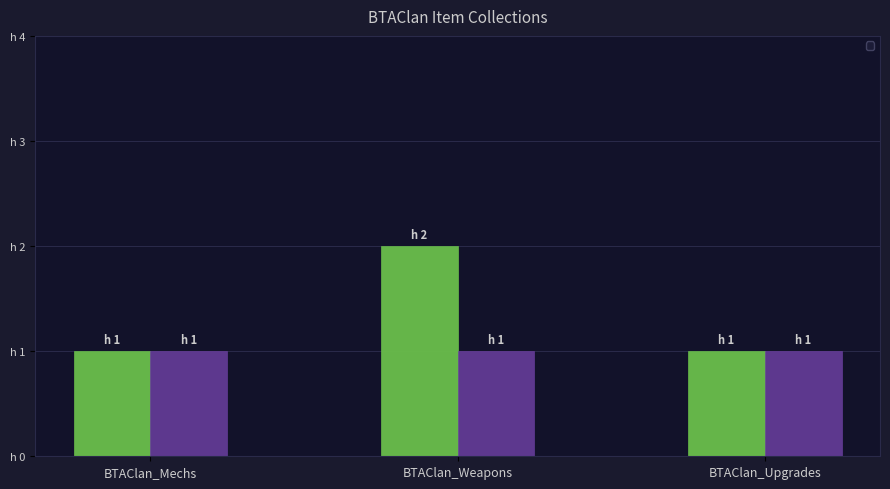

What is the greatest value displayed?

2